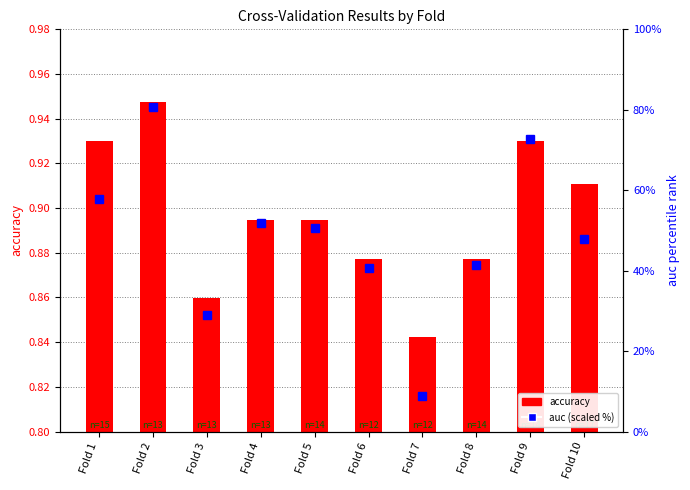

What is the spread (max minus min) of values at Fold 6?

39.7